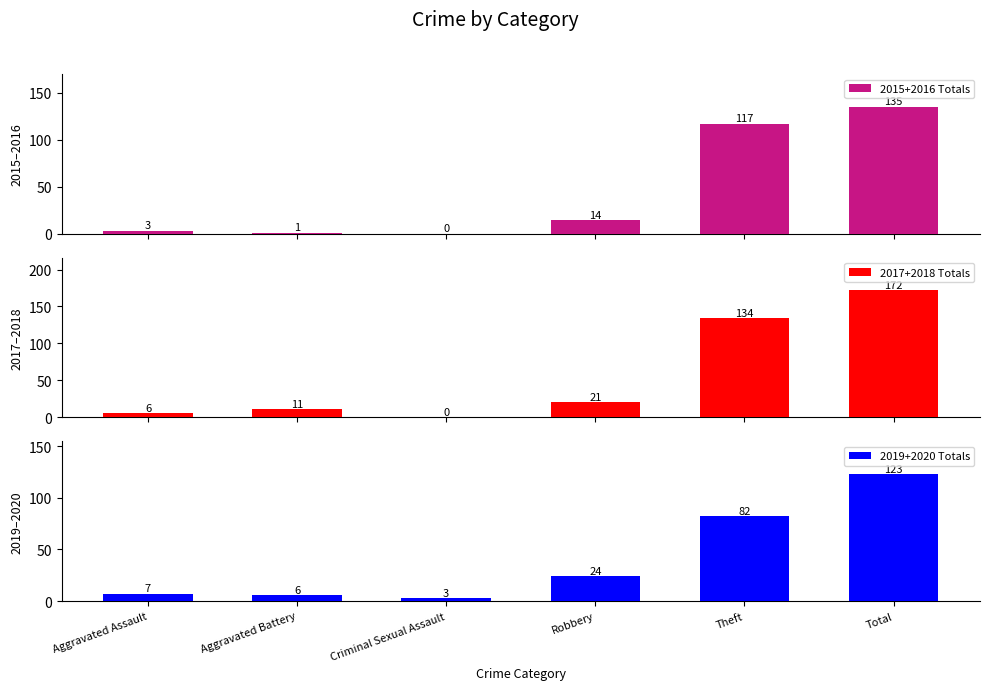

List the series in order of their peak value, lowest first.

2019+2020 Totals, 2015+2016 Totals, 2017+2018 Totals